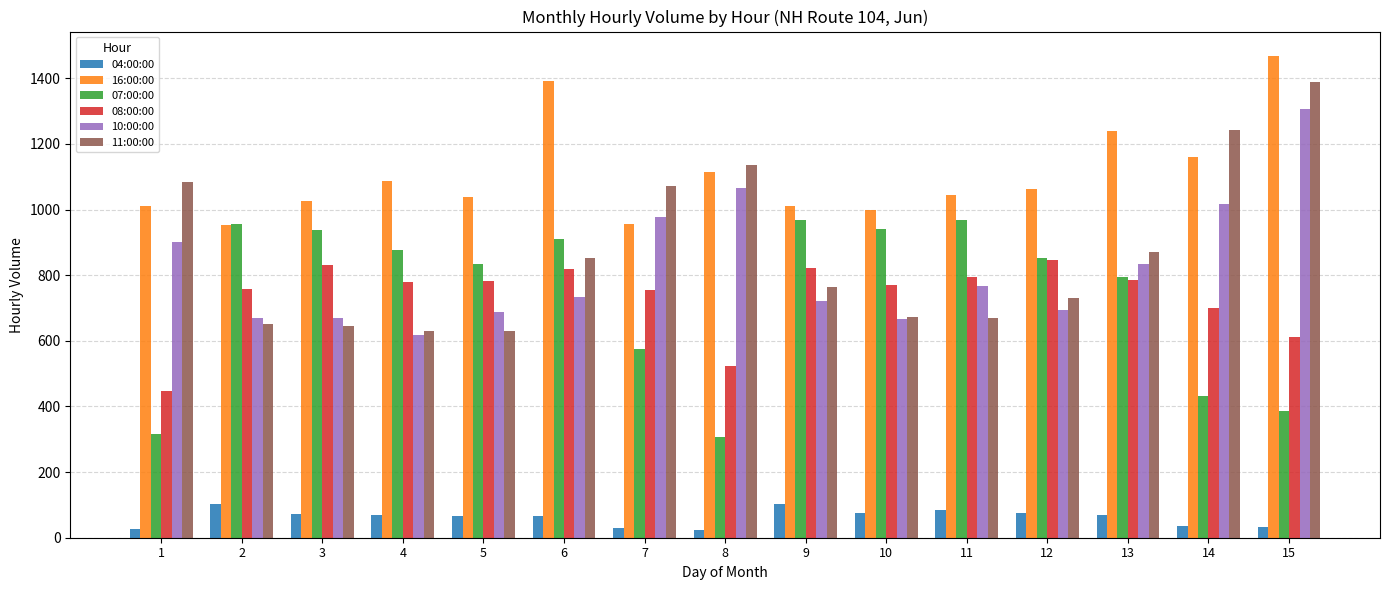

Where does the 10:00:00 series first go above 735?

1